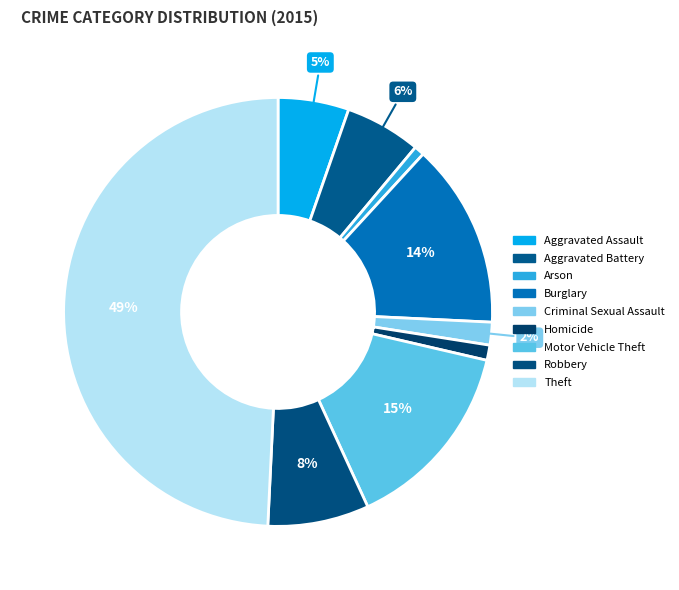

How many slices are in this pie chart?

9